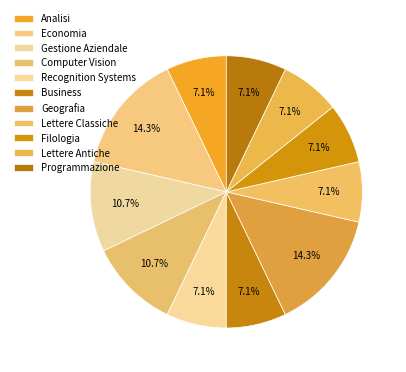

Combined, do Gestione Aziendale and Programmazione account for over 50%?

No